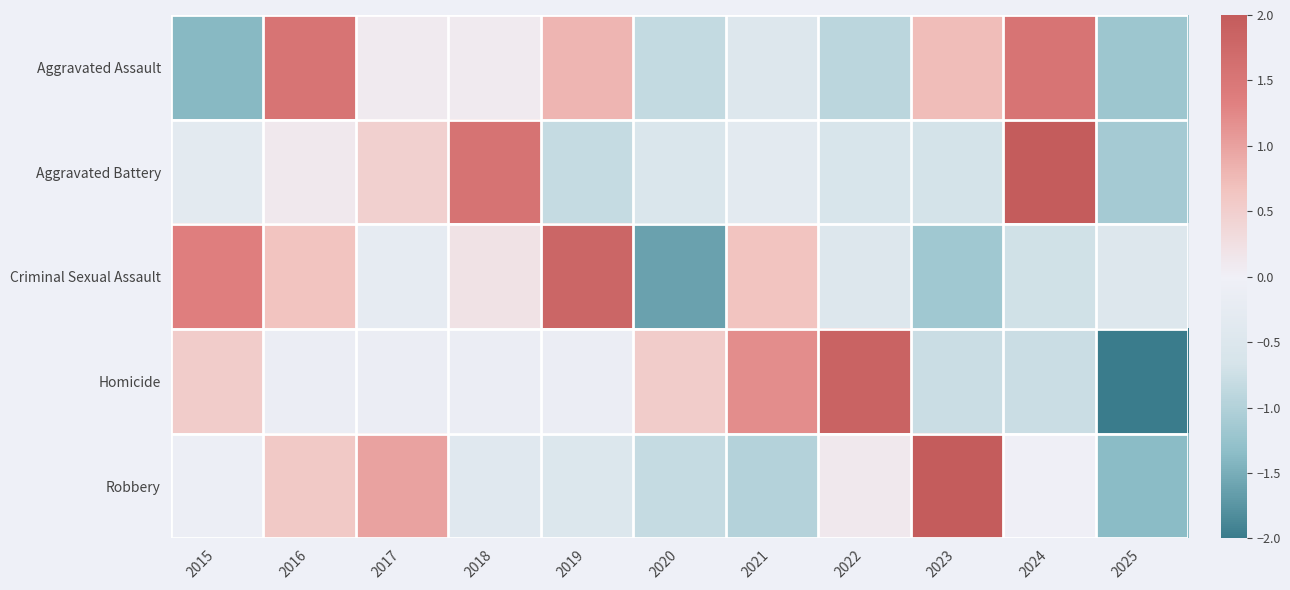

Reading left to right, list all the values displayed in this chart.

Aggravated Assault: 2015=-1.4	2016=1.5	2017=0.1	2018=0.1	2019=0.8	2020=-0.8	2021=-0.5	2022=-0.9	2023=0.7	2024=1.5	2025=-1.2
Aggravated Battery: 2015=-0.3	2016=0.1	2017=0.5	2018=1.5	2019=-0.8	2020=-0.5	2021=-0.3	2022=-0.6	2023=-0.7	2024=2.3	2025=-1.1
Criminal Sexual Assault: 2015=1.3	2016=0.7	2017=-0.2	2018=0.2	2019=1.8	2020=-1.6	2021=0.7	2022=-0.5	2023=-1.2	2024=-0.7	2025=-0.5
Homicide: 2015=0.5	2016=-0.1	2017=-0.1	2018=-0.1	2019=-0.1	2020=0.5	2021=1.2	2022=1.8	2023=-0.8	2024=-0.8	2025=-2.1
Robbery: 2015=-0.1	2016=0.6	2017=1.0	2018=-0.4	2019=-0.5	2020=-0.8	2021=-1.0	2022=0.1	2023=2.4	2024=-0.0	2025=-1.3